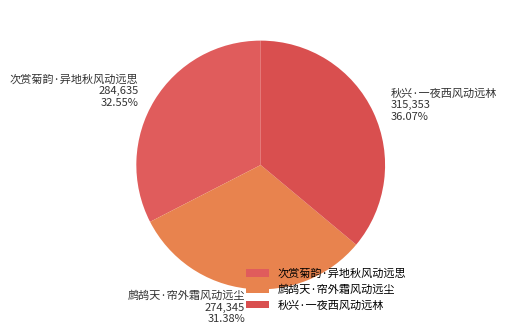

The 鹧鸪天·帘外霜风动远尘 slice represents 31% of the pie. True or false?

True